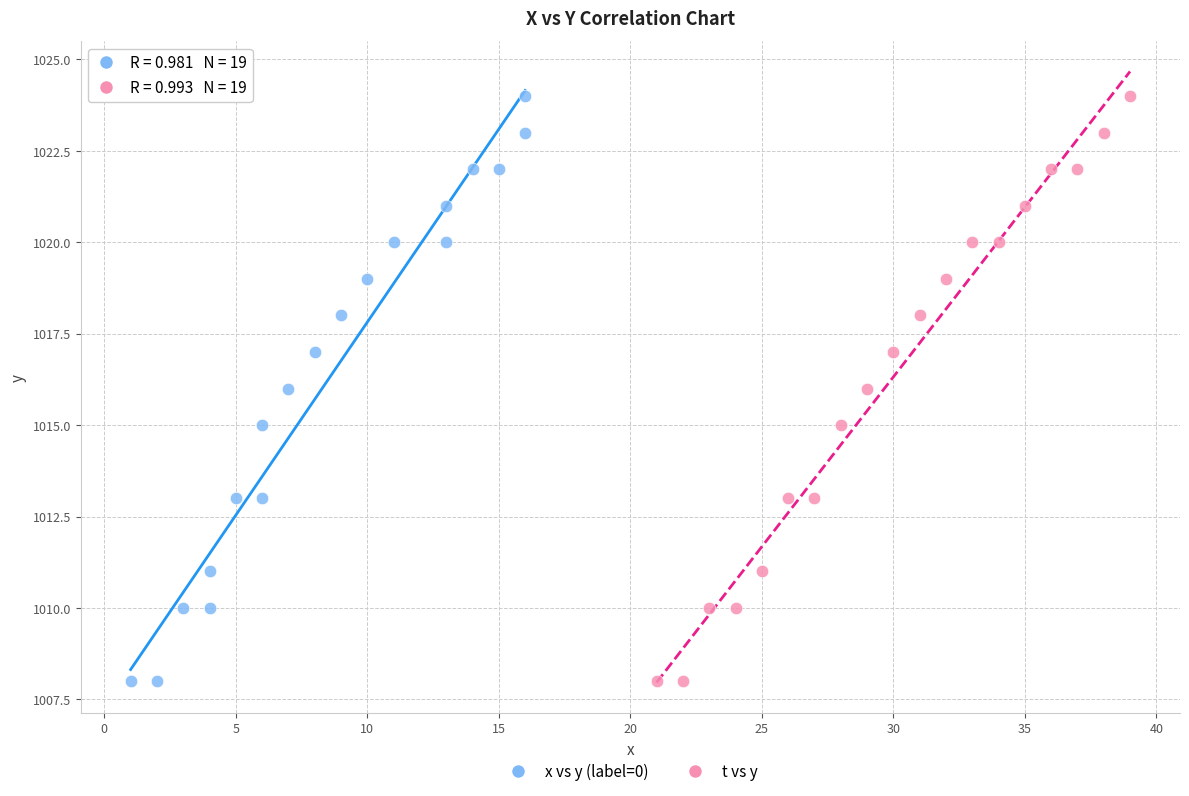

What are all the series names shown in the legend?

x vs y (label=0), t vs y